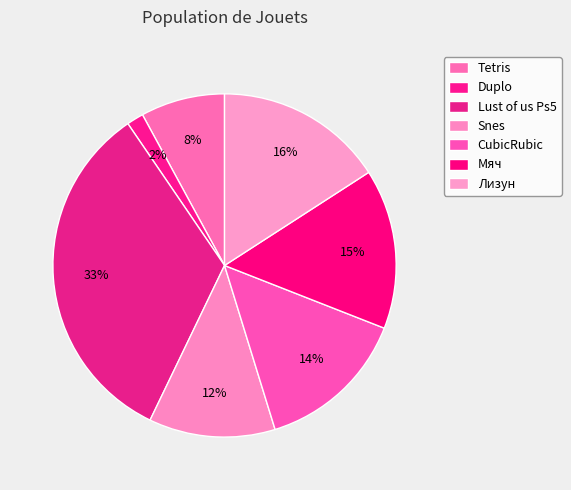

Rank the categories by value from highest to lowest.

Lust of us Ps5, Лизун, Мяч, CubicRubic, Snes, Tetris, Duplo